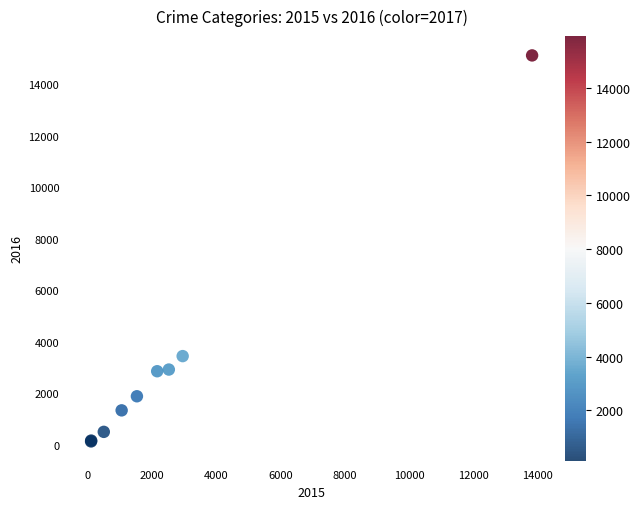

What Y value in the scatter plot is closest to 7624?

3444